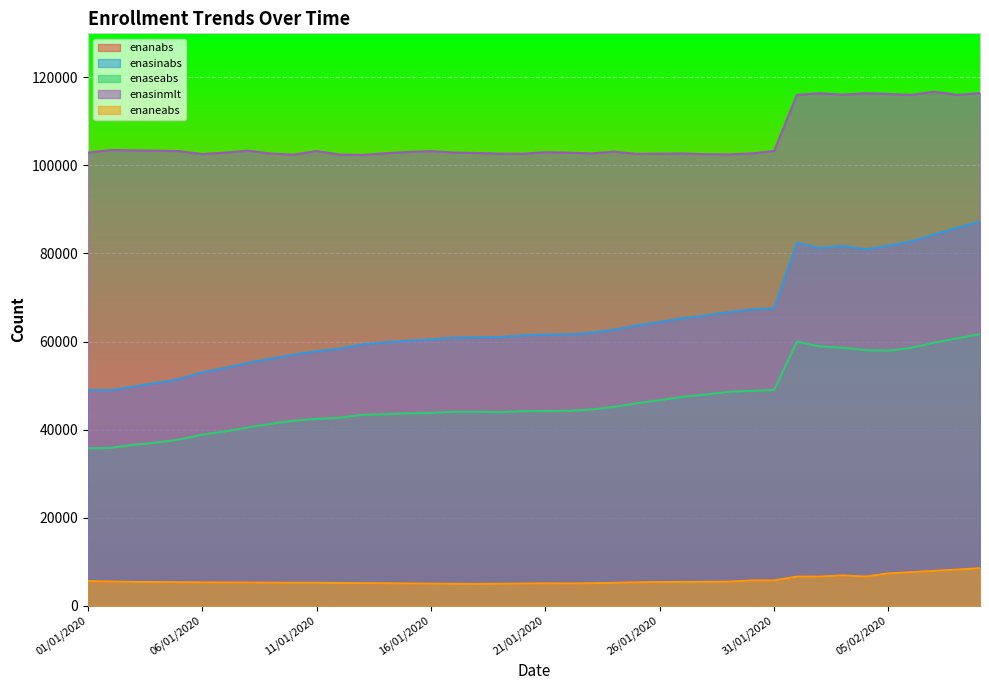

What is the highest value of the enasinmlt series?

116753